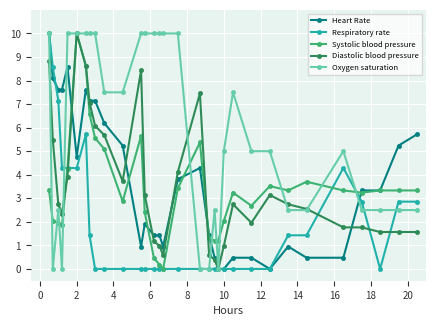

What is the maximum value shown in the chart?

10.0